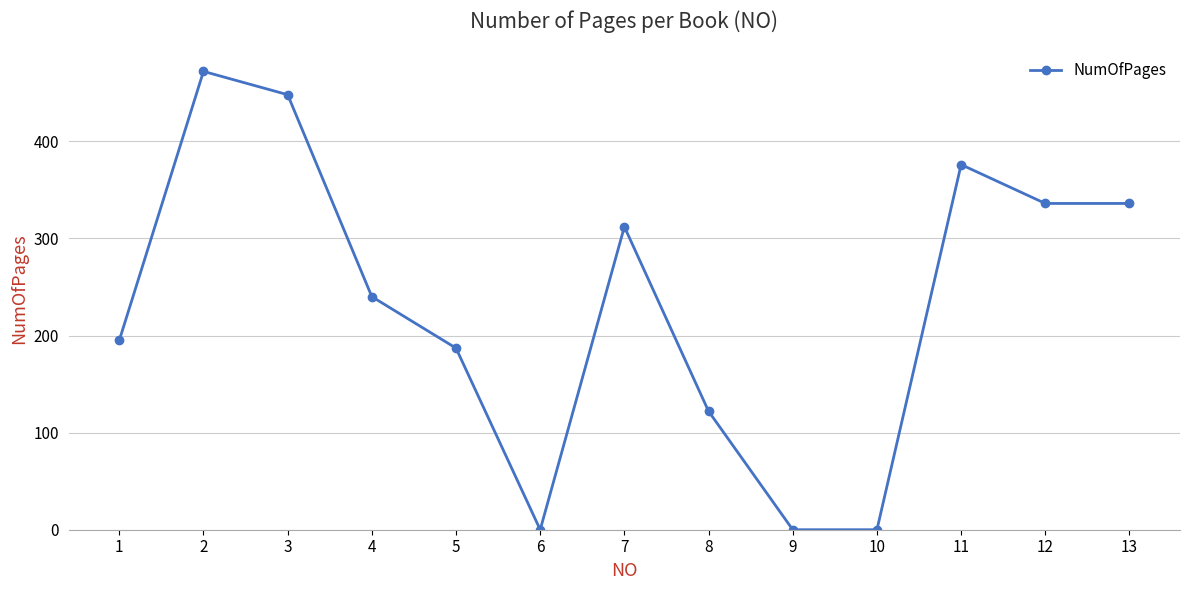

Which category has the highest value across all series?

2